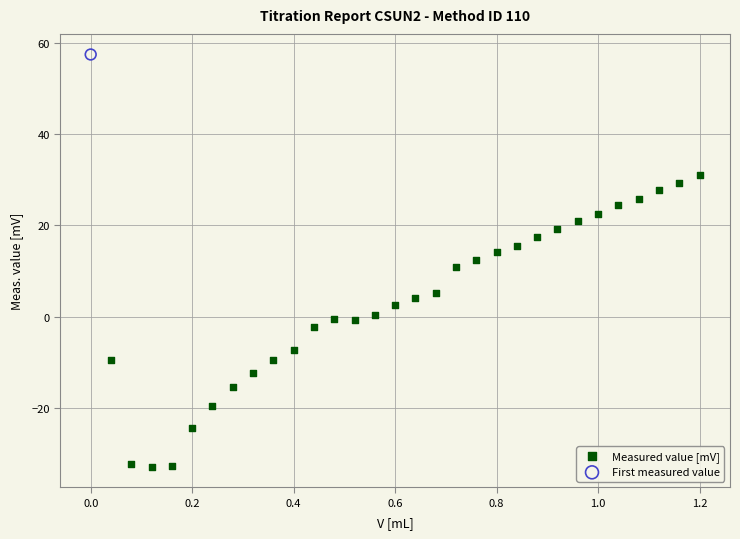

What are all the series names shown in the legend?

Measured value [mV], First measured value